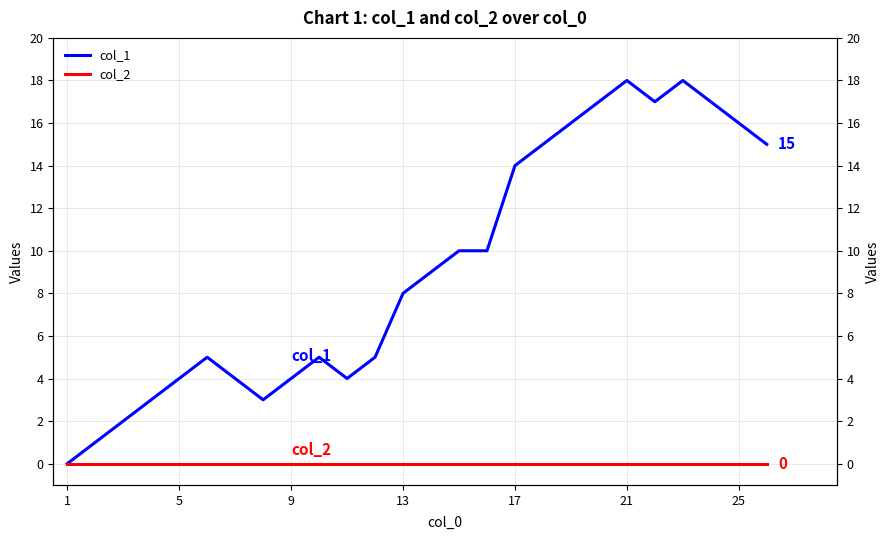

Reading left to right, what are all the values shown in this chart?

col_1: 0	1	2	3	4	5	4	3	4	5	4	5	8	9	10	10	14	15	16	17	18	17	18	17	16	15
col_2: 0	0	0	0	0	0	0	0	0	0	0	0	0	0	0	0	0	0	0	0	0	0	0	0	0	0